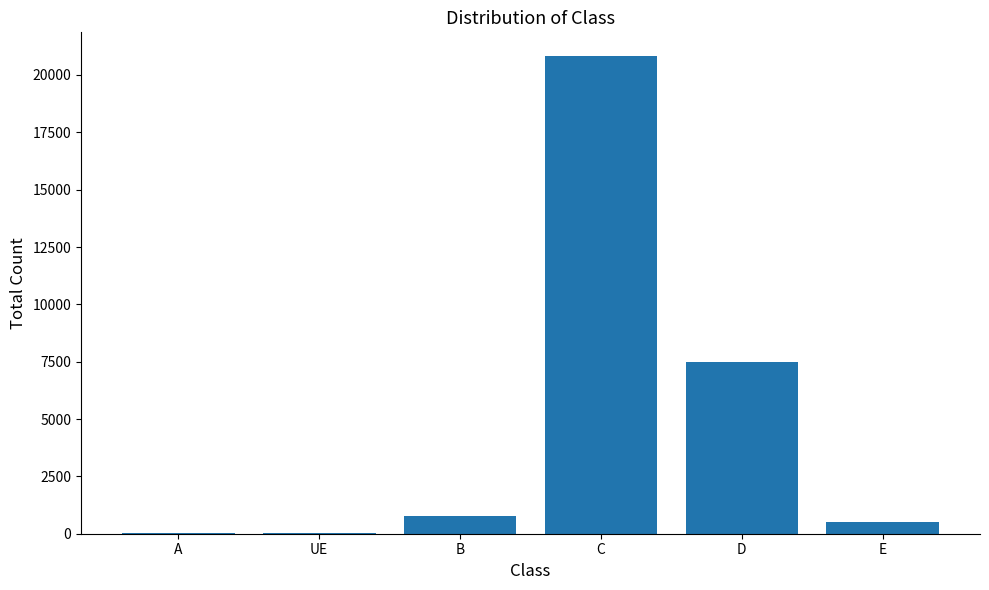

Read the value at D.

7486